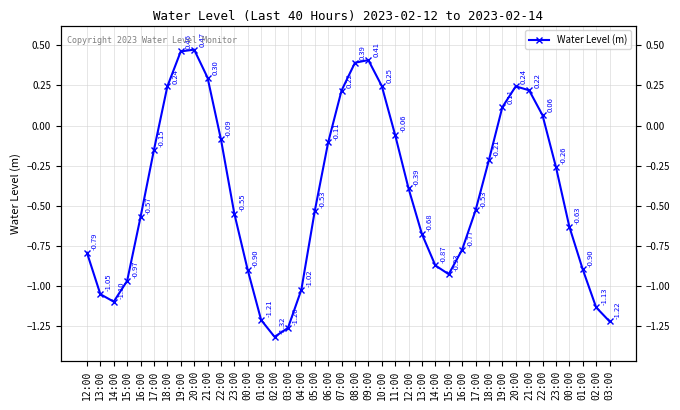

What is the change in value from 11:00 to 18:00?

-0.2